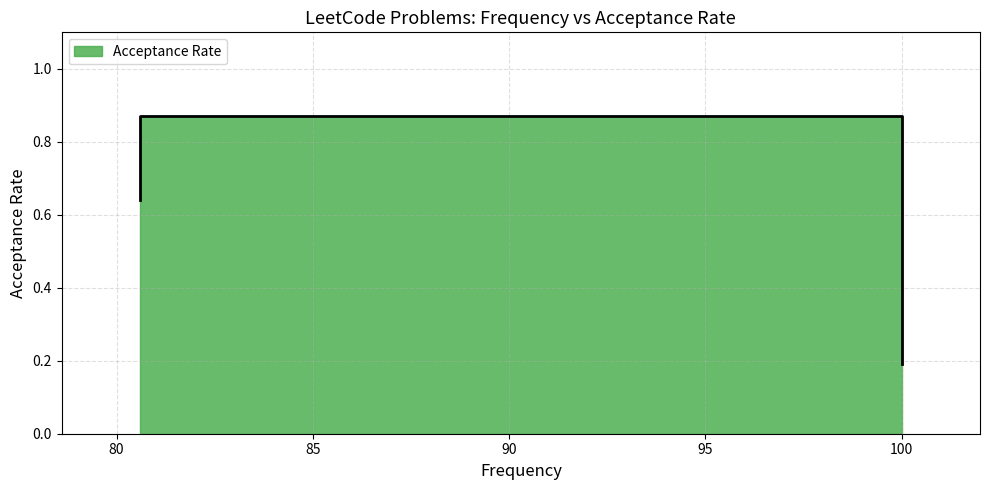

True or false: the data shows 0.9 at 80.6.

True